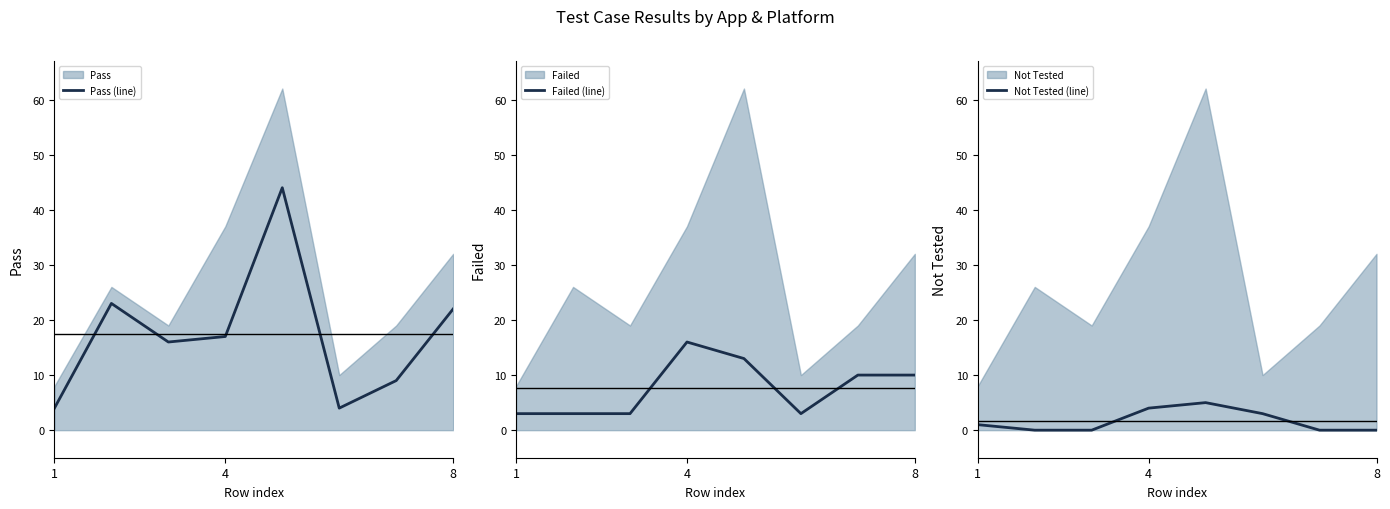

The Not Tested (line) series shows -3 at 8. True or false?

False